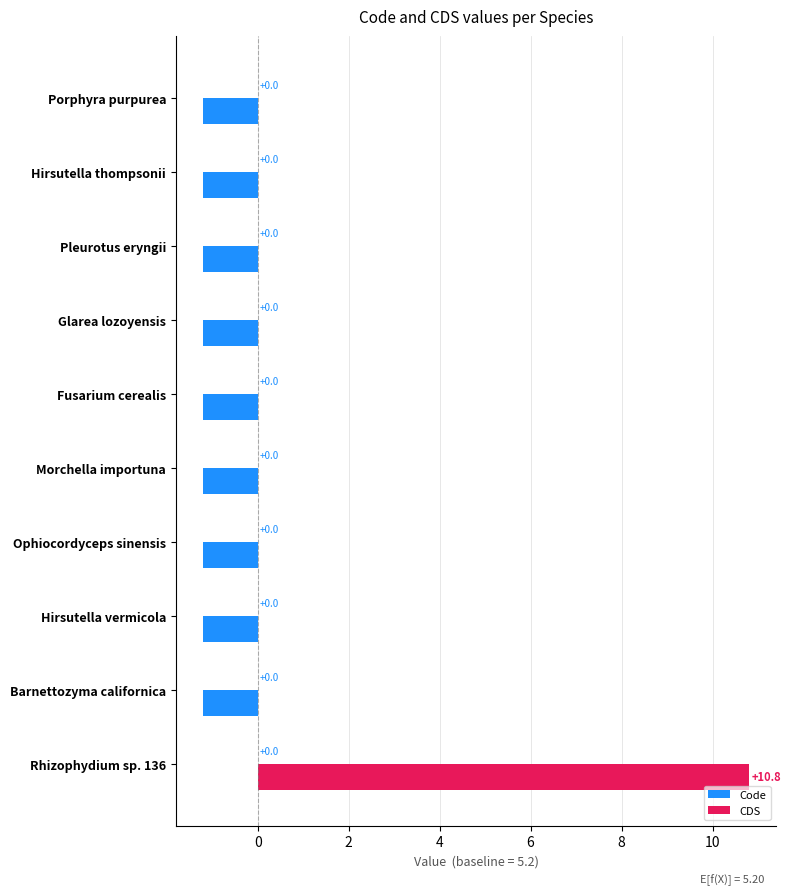

How many bars are there in total?

10